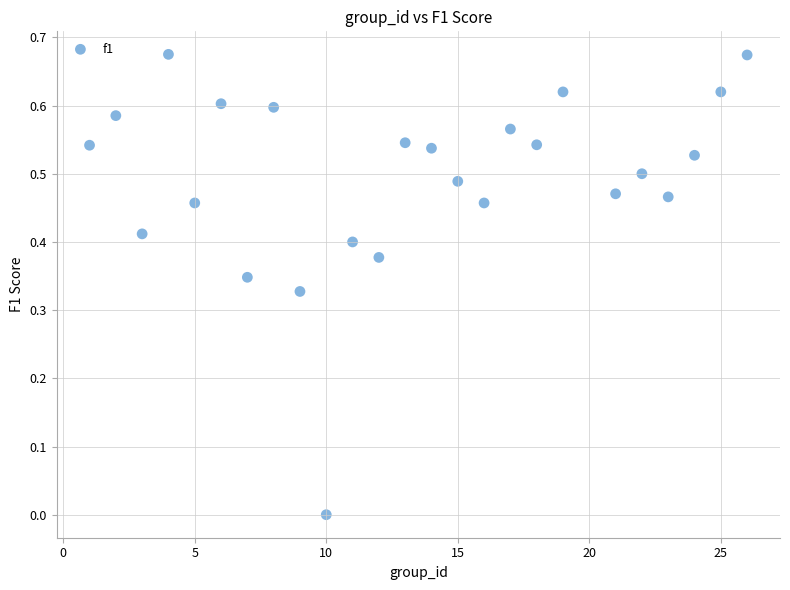

What is the range of X values (max minus min)?

25.0